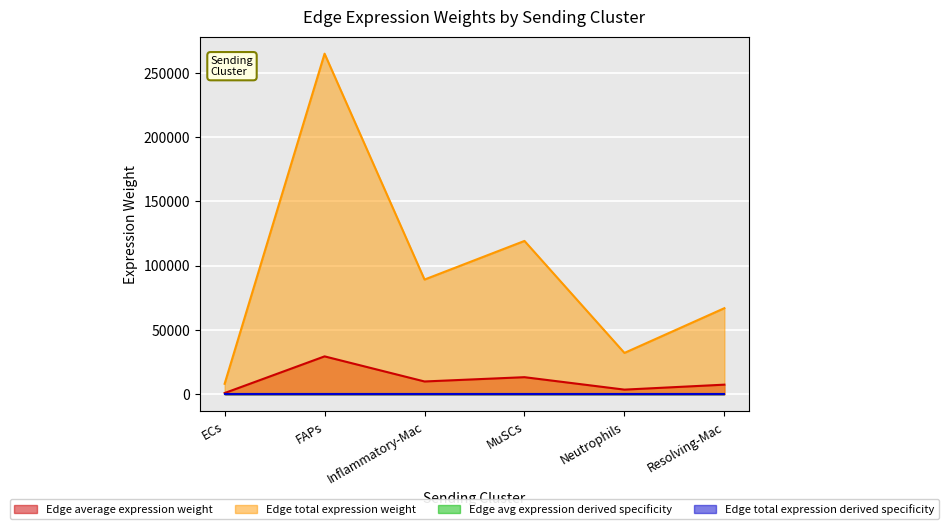

Reading left to right, transcribe all the data shown in this chart.

Edge average expression weight: ECs=901.1	FAPs=29437.8	Inflammatory-Mac=9912.3	MuSCs=13250.6	Neutrophils=3569.7	Resolving-Mac=7437.4
Edge total expression weight: ECs=8110.2	FAPs=264940.4	Inflammatory-Mac=89210.5	MuSCs=119255.3	Neutrophils=32127.0	Resolving-Mac=66936.4
Edge avg expression derived specificity: ECs=0.0	FAPs=0.1	Inflammatory-Mac=0.0	MuSCs=0.0	Neutrophils=0.0	Resolving-Mac=0.0
Edge total expression derived specificity: ECs=0.0	FAPs=0.1	Inflammatory-Mac=0.0	MuSCs=0.0	Neutrophils=0.0	Resolving-Mac=0.0